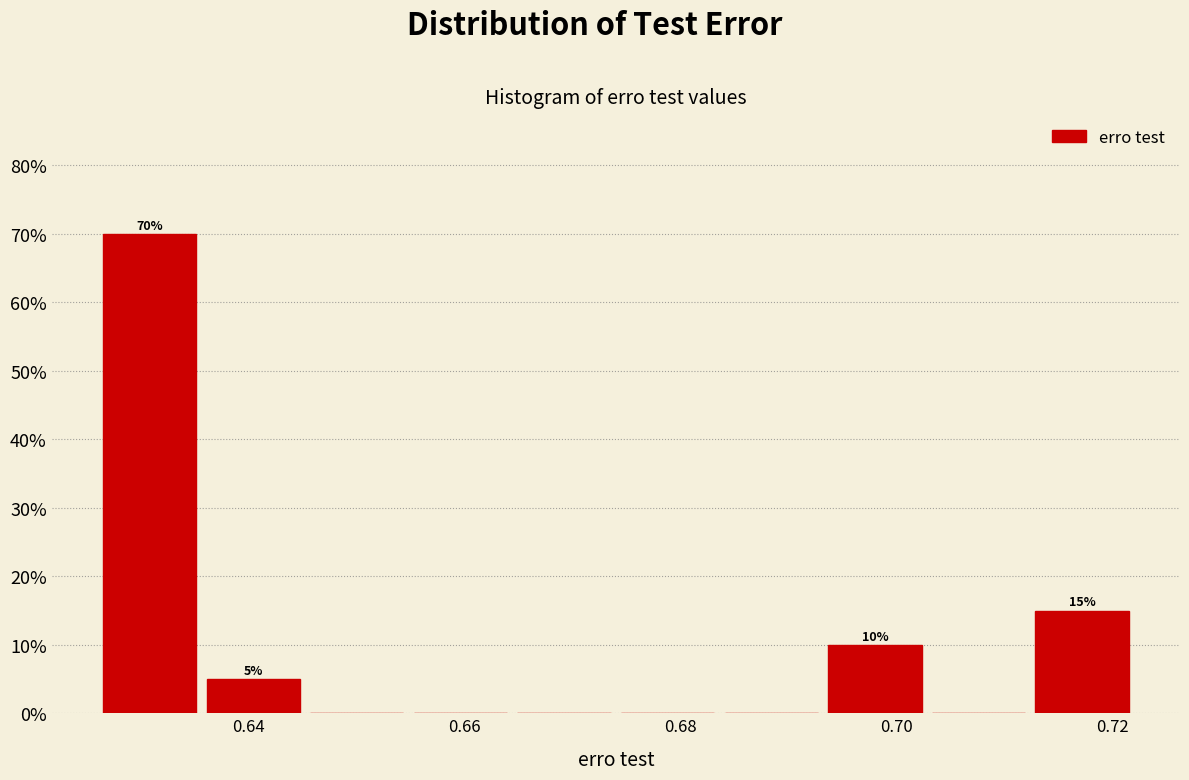

Over which range of the x-axis is the bar tallest?

0.626 to 0.636